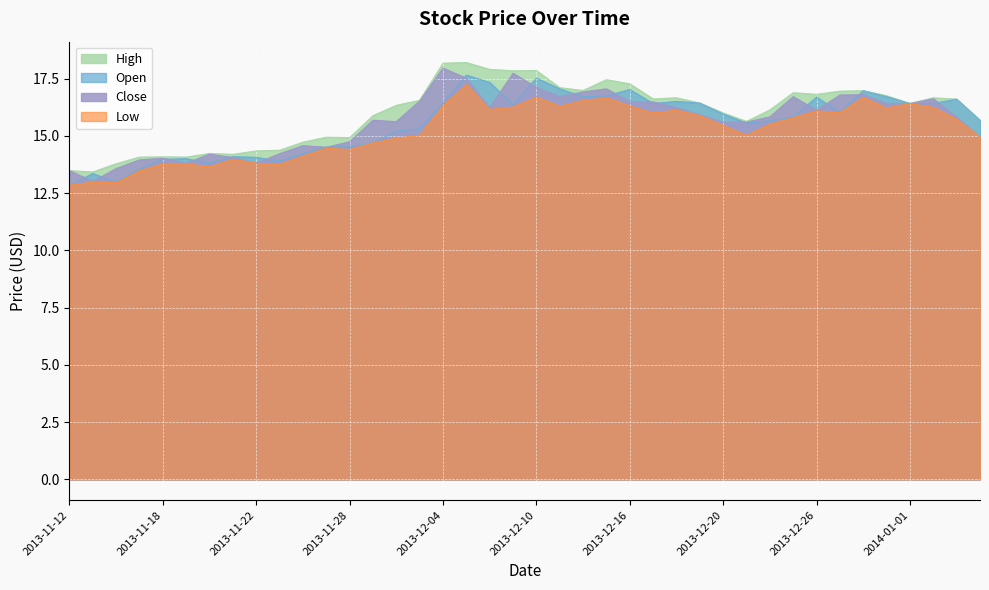

What is the smallest value displayed?

12.8